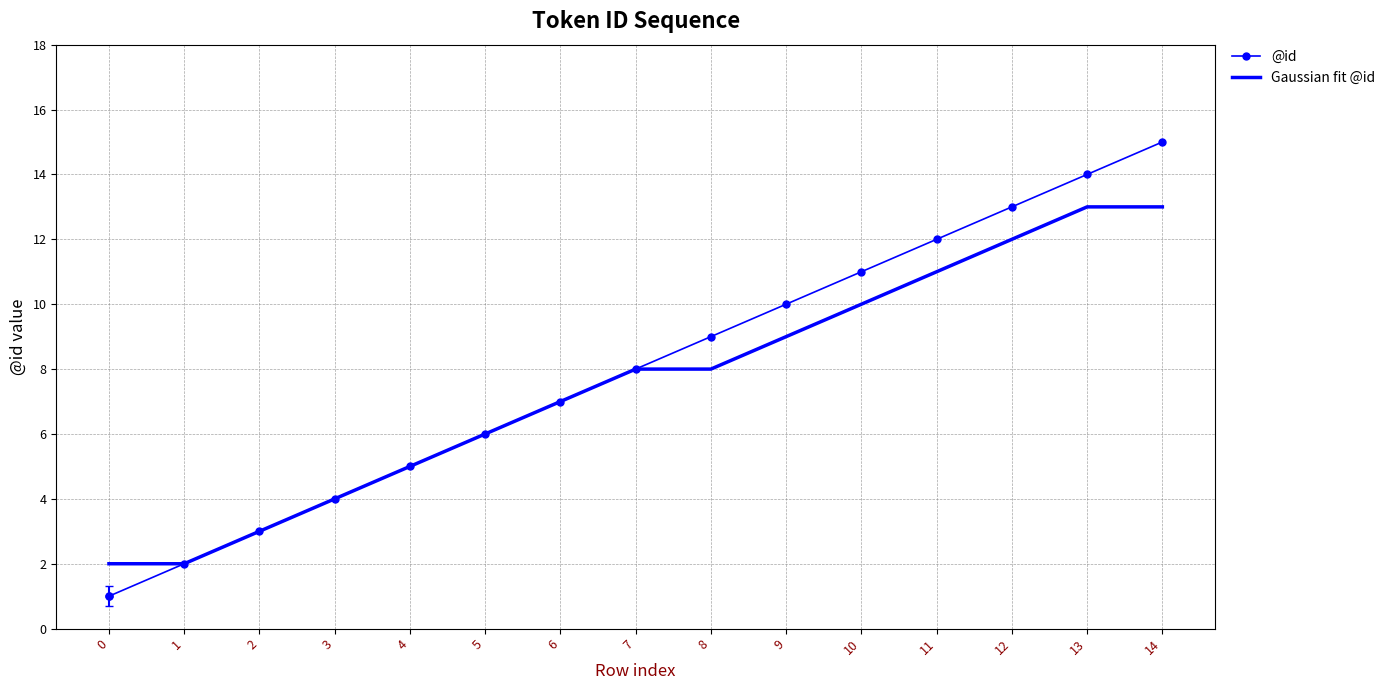

List the series in order of their peak value, lowest first.

Gaussian fit @id, @id